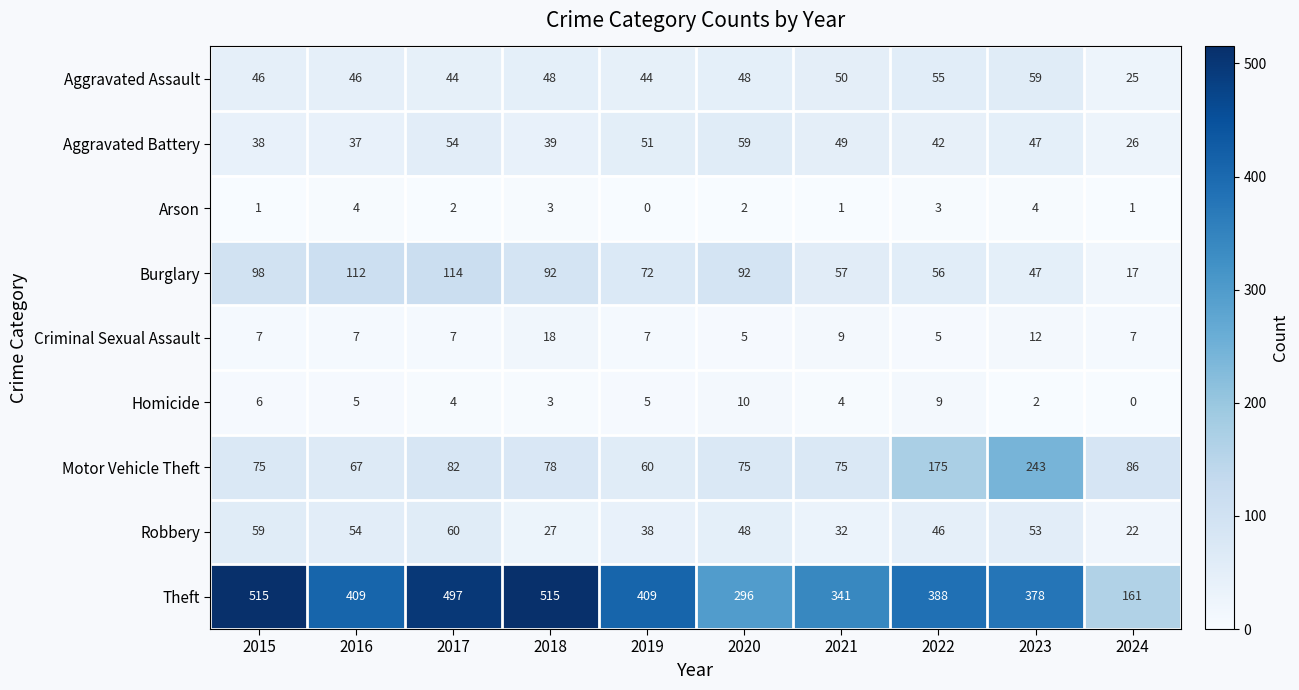

At 2016, list the series in order from largest to smallest.

Theft, Burglary, Motor Vehicle Theft, Robbery, Aggravated Assault, Aggravated Battery, Criminal Sexual Assault, Homicide, Arson